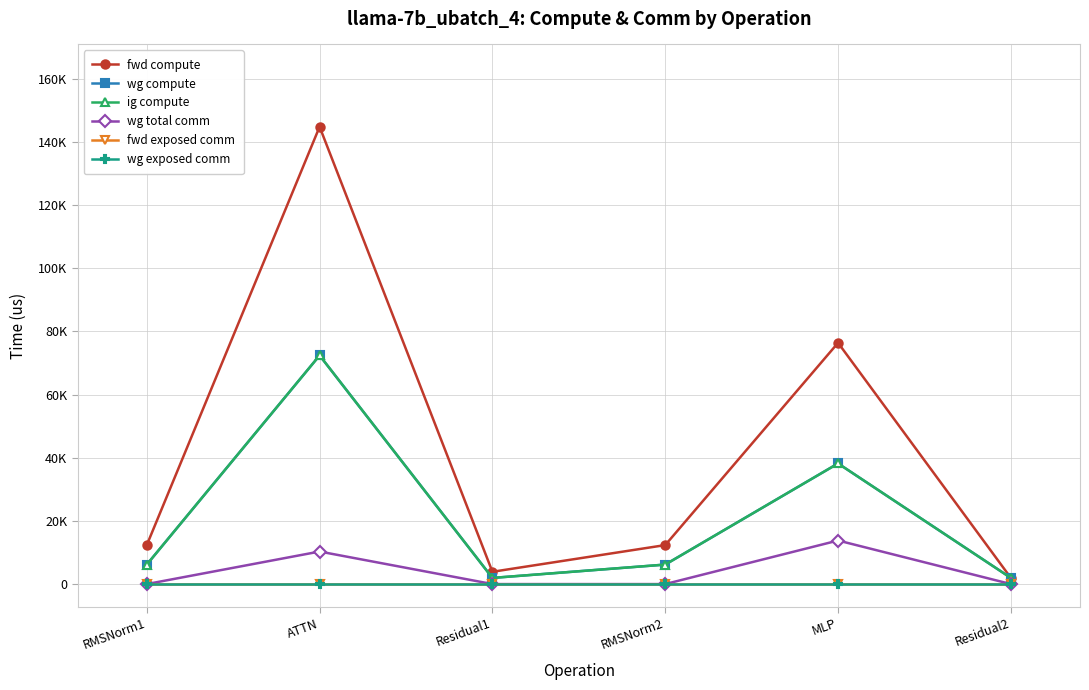

Reading right to left, list all the values displayed in this chart.

fwd compute: 1946.3	76406.5	12347.3	3892.5	144839.0	12347.3
wg compute: 1946.3	38203.2	6173.7	1946.3	72419.5	6173.7
ig compute: 1946.3	38203.2	6173.7	1946.3	72419.5	6173.7
wg total comm: 0.0	13800.3	0.0	0.0	10306.8	0.0
fwd exposed comm: 0.0	0.0	0.0	0.0	0.0	0.0
wg exposed comm: 0.0	0.0	0.0	0.0	0.0	0.0